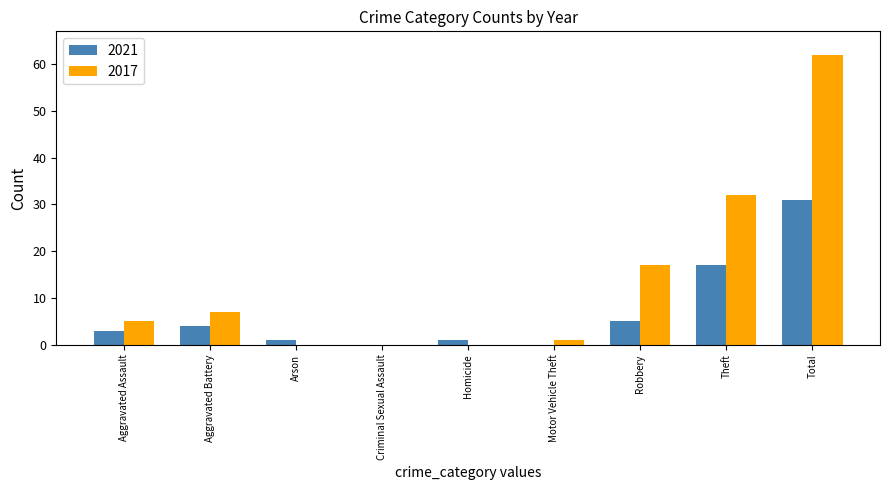

Are the bars grouped side by side (vs. stacked)?

Yes